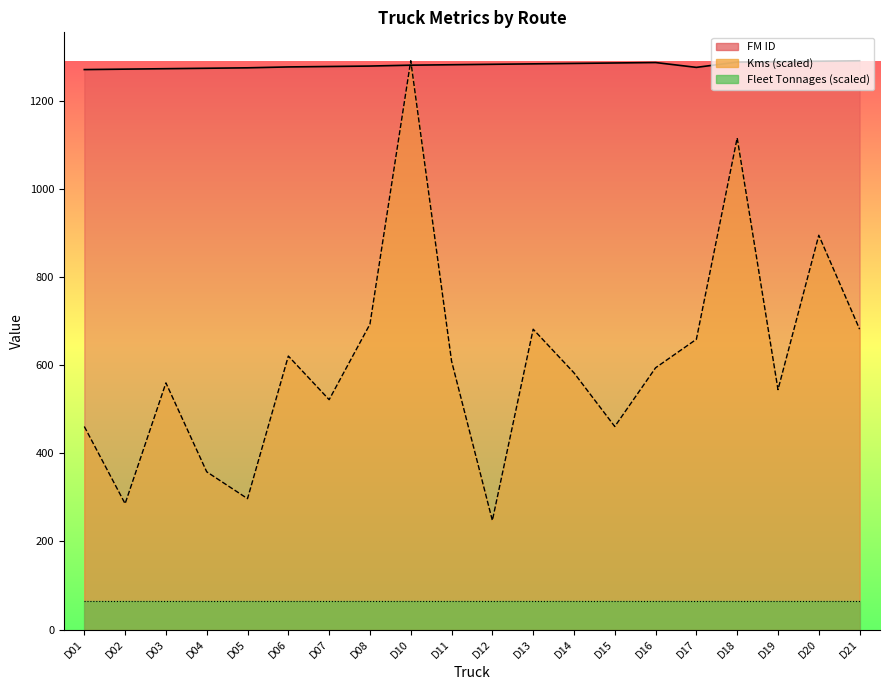

Which series changed the most between D08 and D12?

Kms